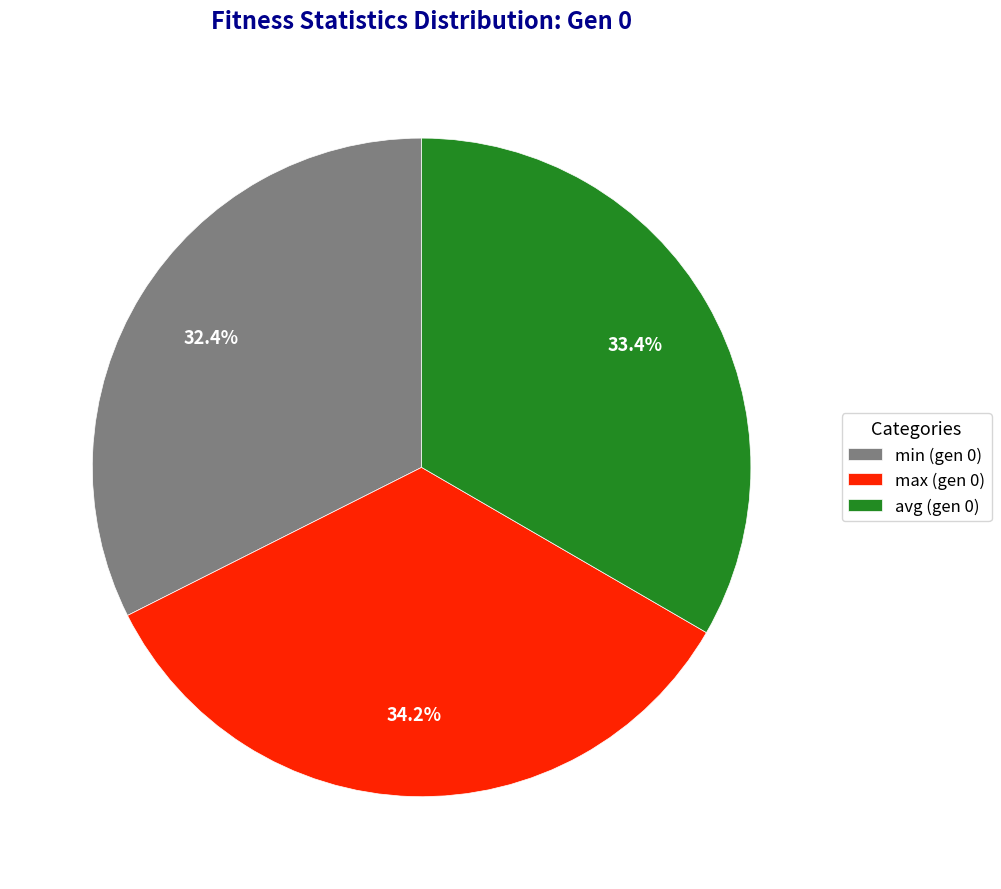

Does max (gen 0) account for over 50% of the chart?

No